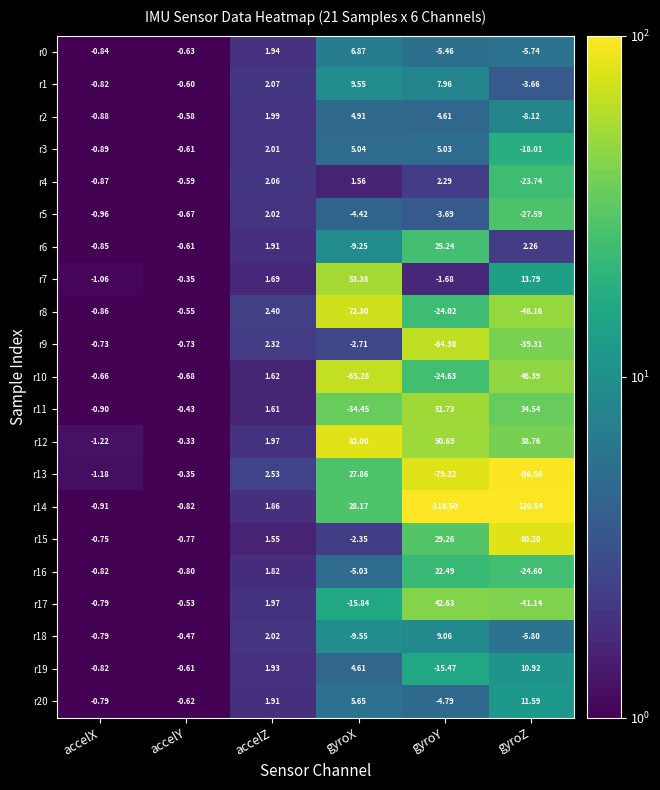

Where does the r19 series first go above 1?

accelZ